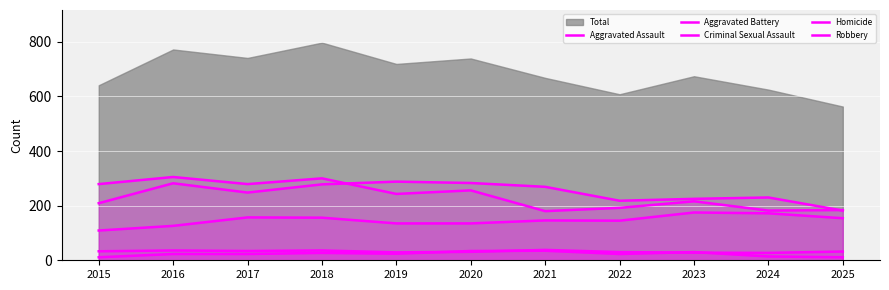

Where does the Criminal Sexual Assault series first go above 32?

2015